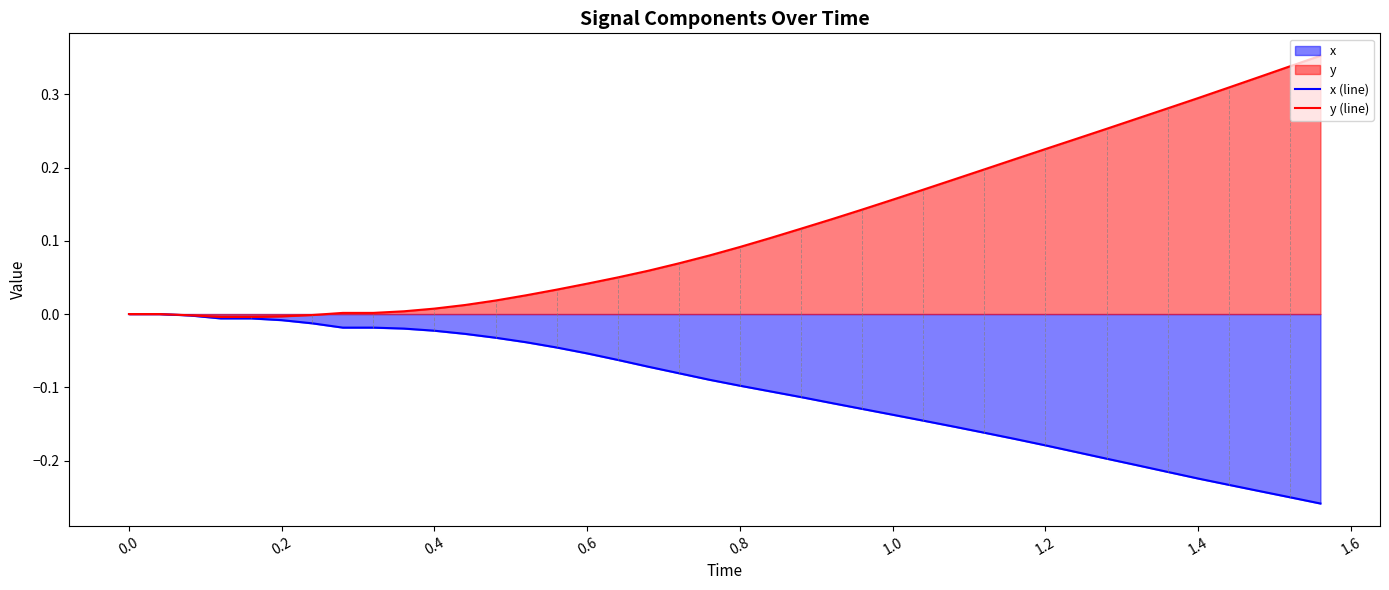

List the series in order of their overall mean, lowest first.

x (line), y (line)